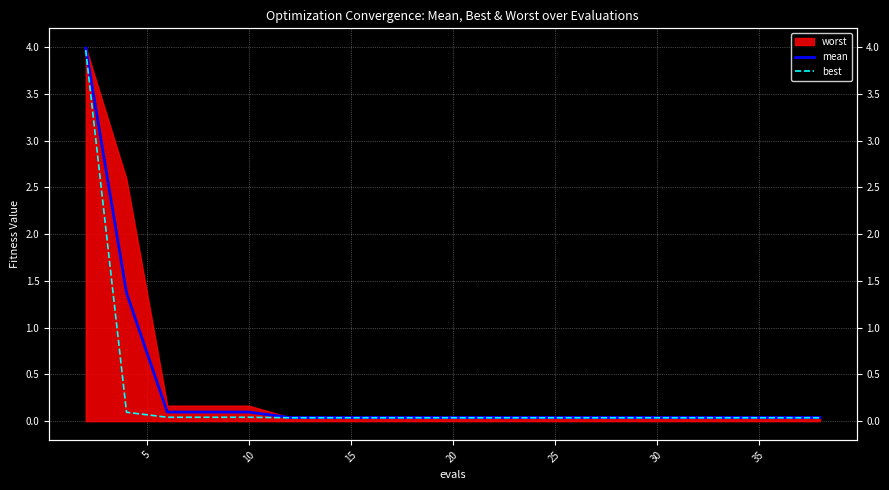

True or false: best and mean intersect in this chart.

False